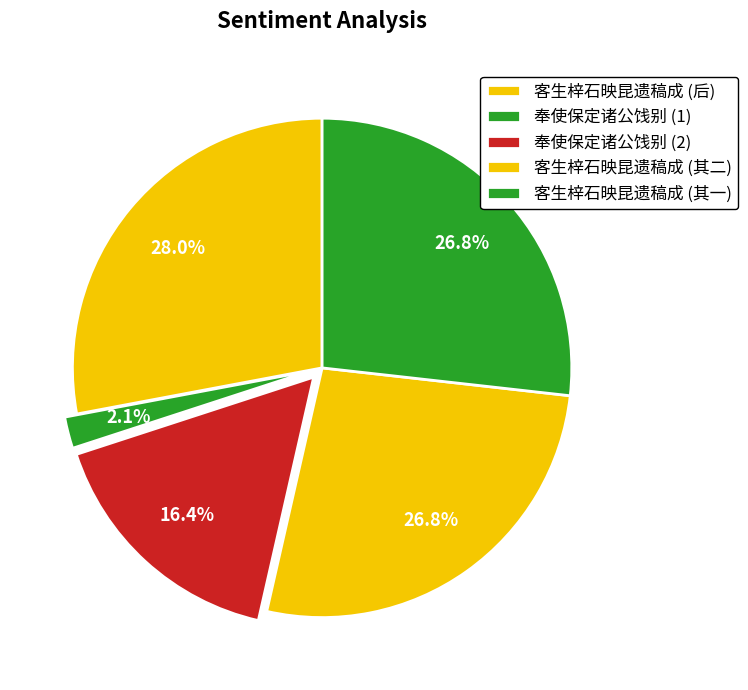

How many slices are in this pie chart?

5